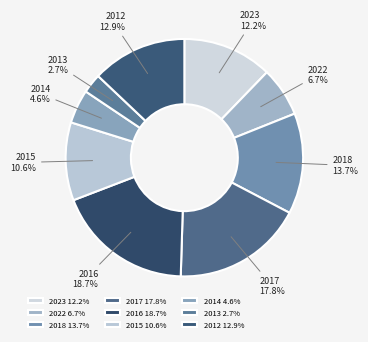

Rank the categories by value from lowest to highest.

2013, 2014, 2022, 2015, 2023, 2012, 2018, 2017, 2016